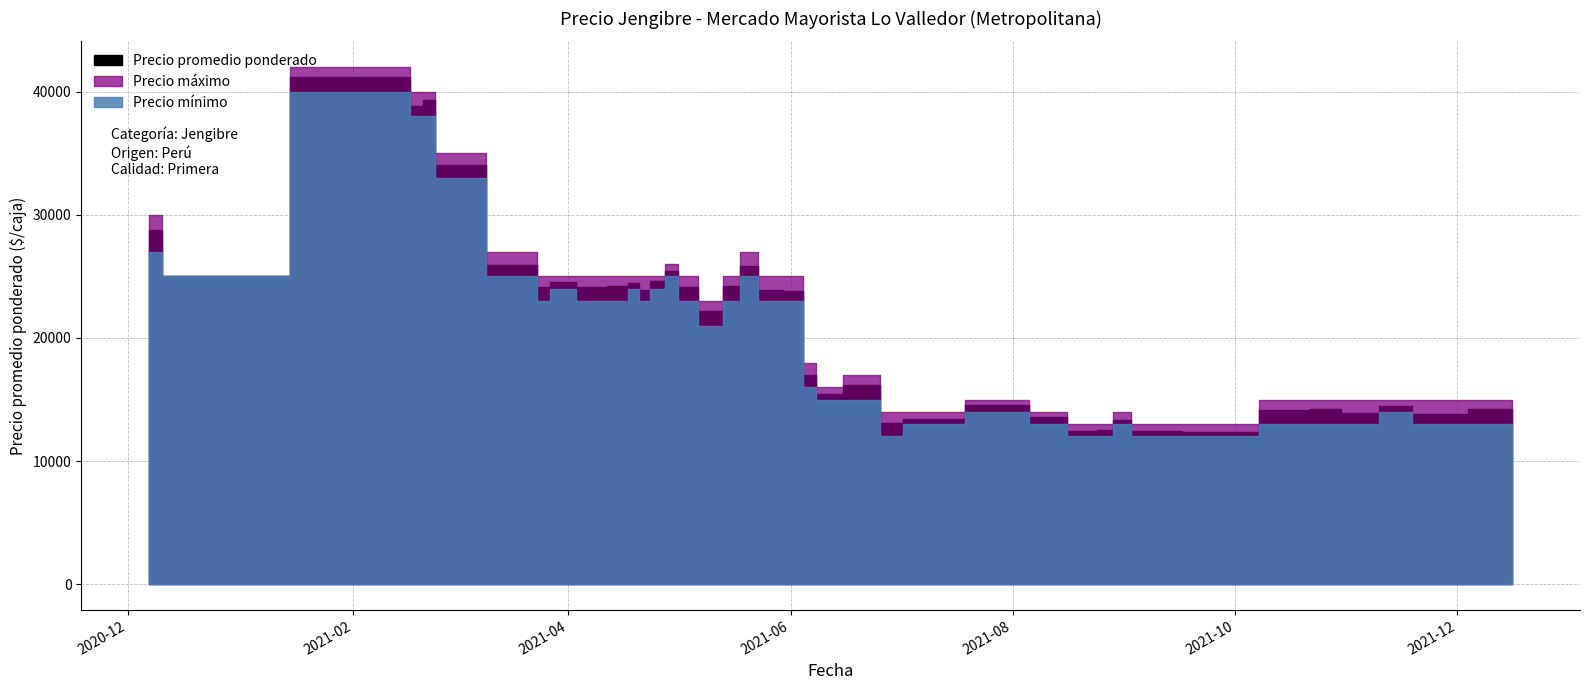

What is the spread (max minus min) of values at 35?

2000